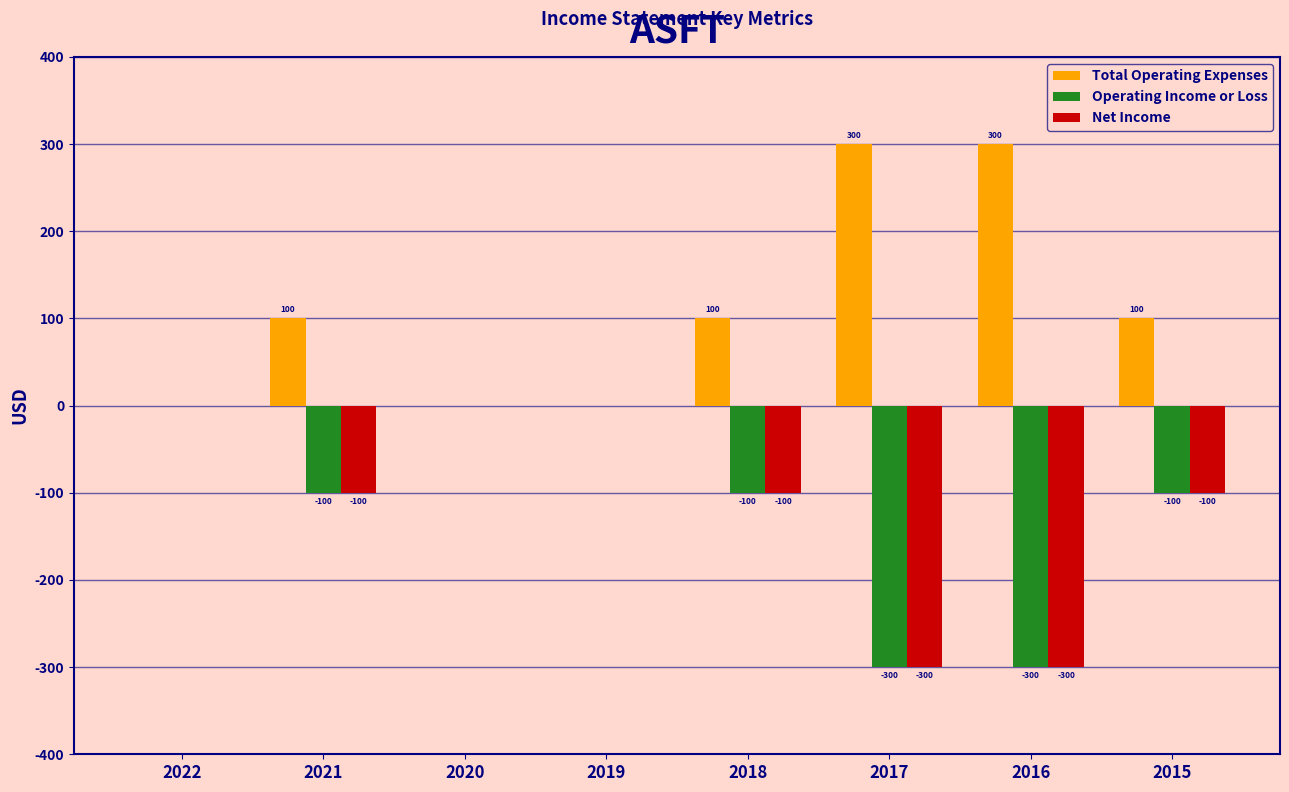

At which label does Net Income first exceed -100?

2022